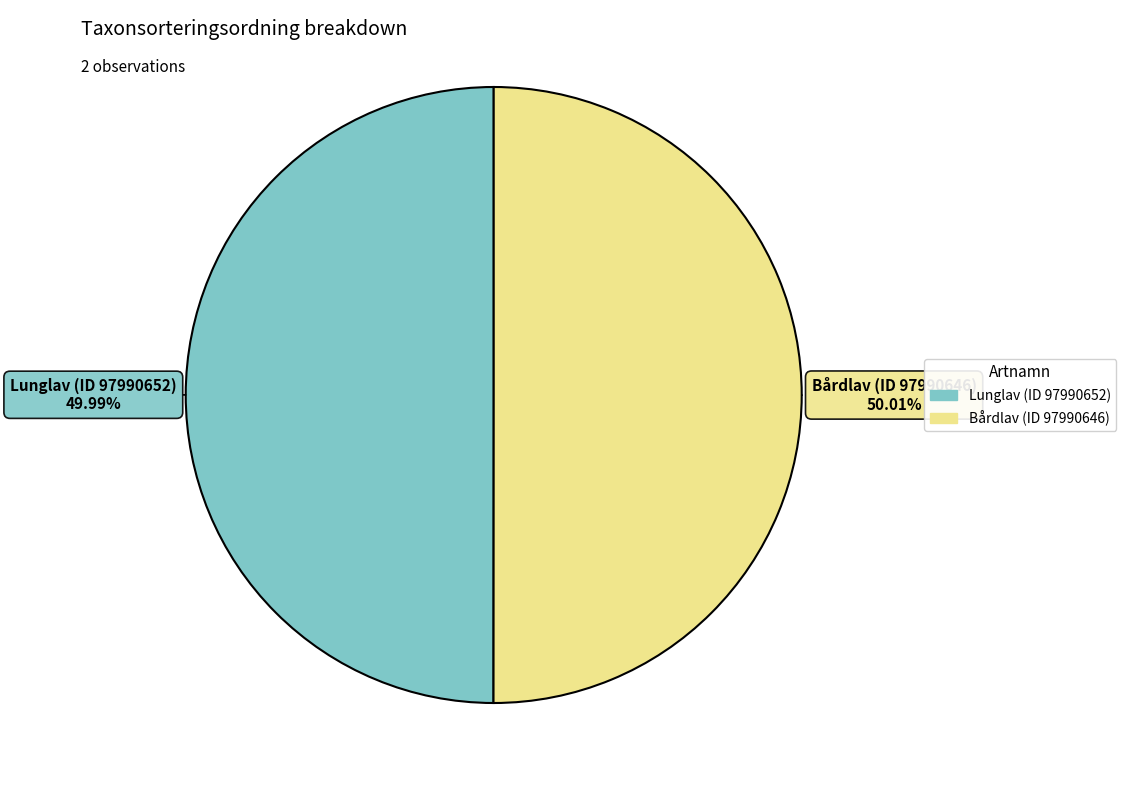

Approximately how many times larger is the value at Bårdlav (ID 97990646) compared to Lunglav (ID 97990652)?

1.0